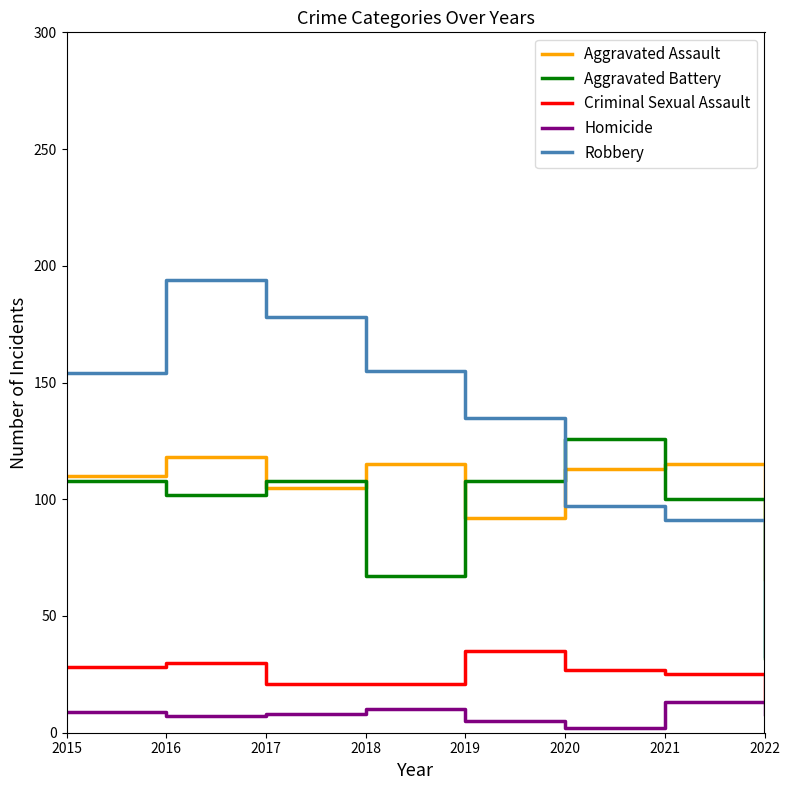

Does the chart display data point markers on the line(s)?

No